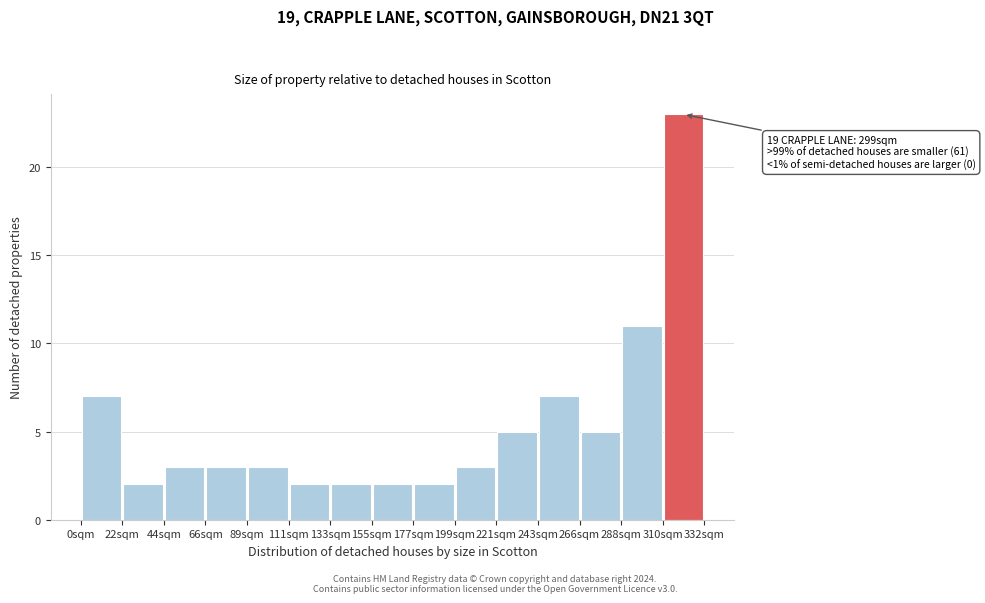

Which range on the x-axis has the tallest bar?

310 to 330